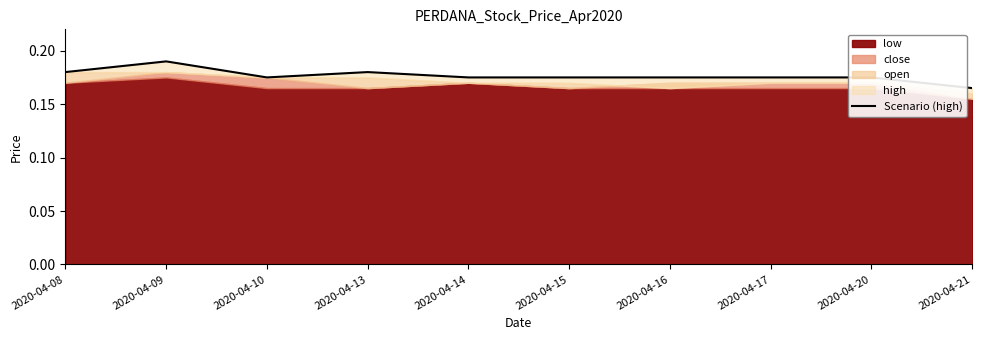

How many lines are shown in the chart?

1